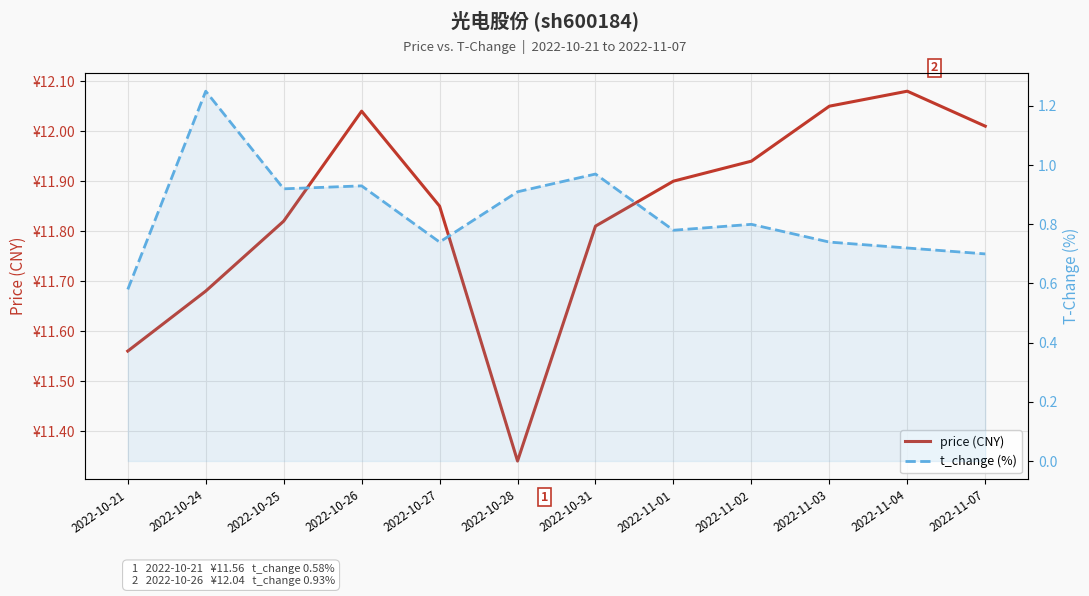

At how many categories does at least one series exceed 8?

12